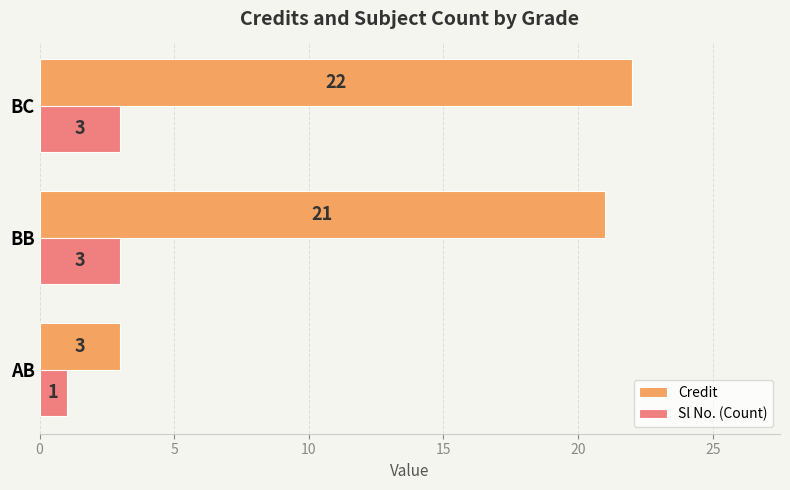

Rank the categories by Credit value from lowest to highest.

AB, BB, BC